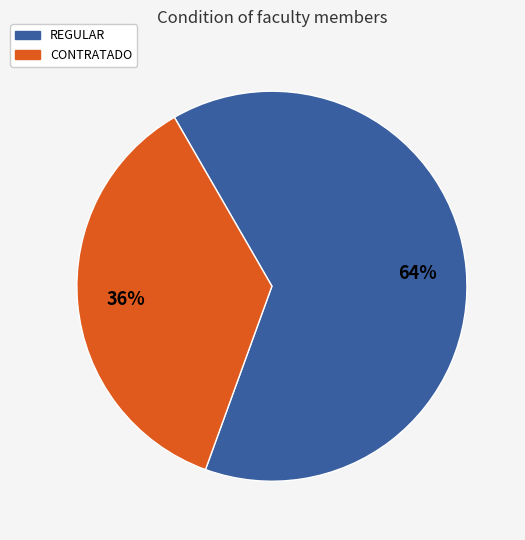

Which slice represents more than half of the pie?

REGULAR